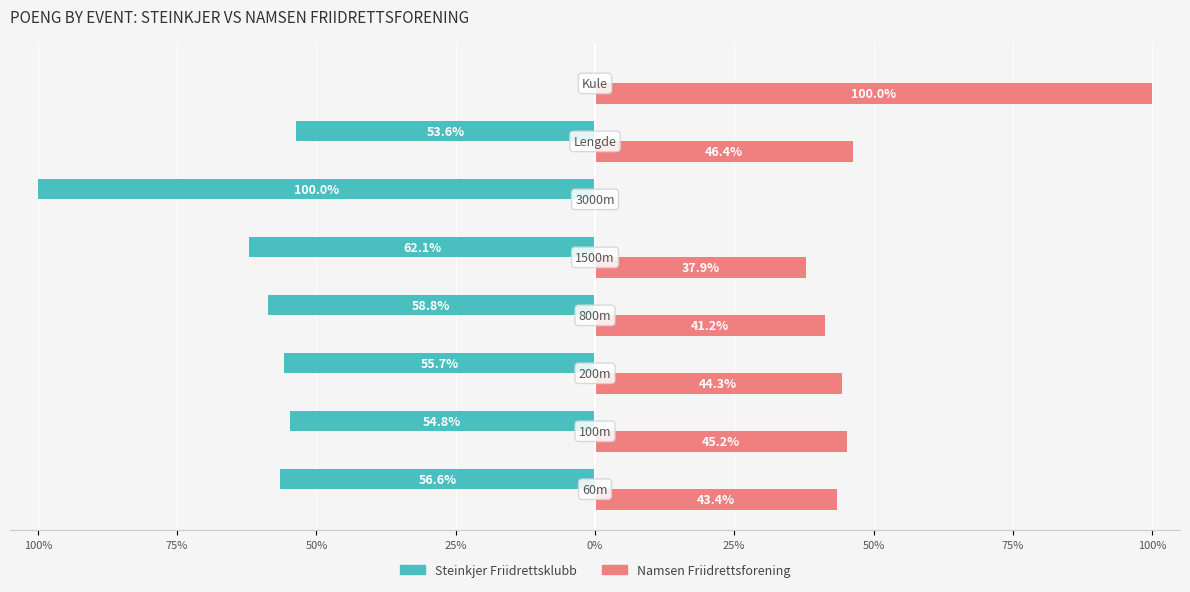

What are all the series names shown in the legend?

Steinkjer Friidrettsklubb, Namsen Friidrettsforening